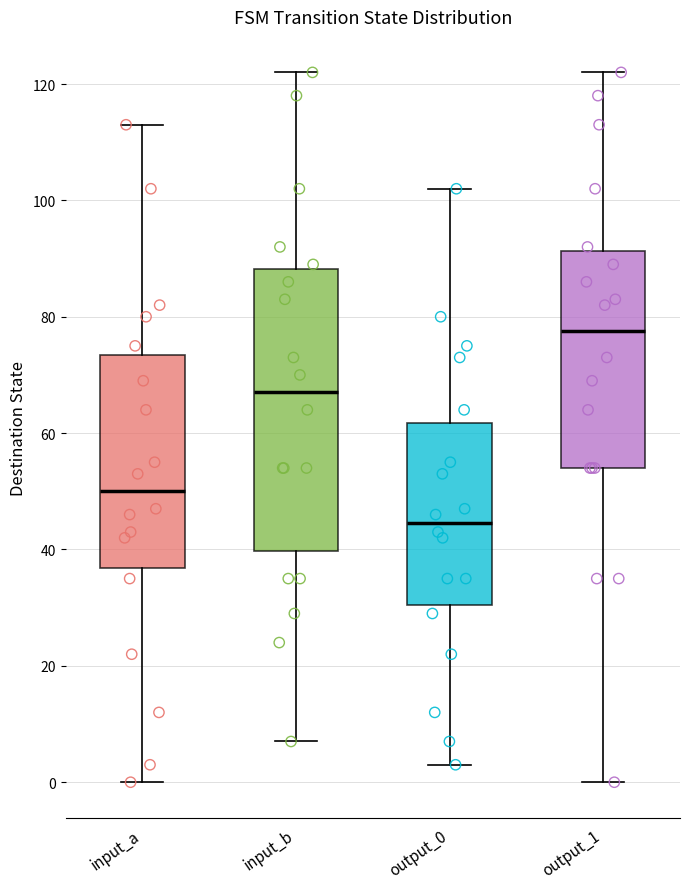

Comparing the boxes themselves (not the whiskers), which one is the tallest?

input_b